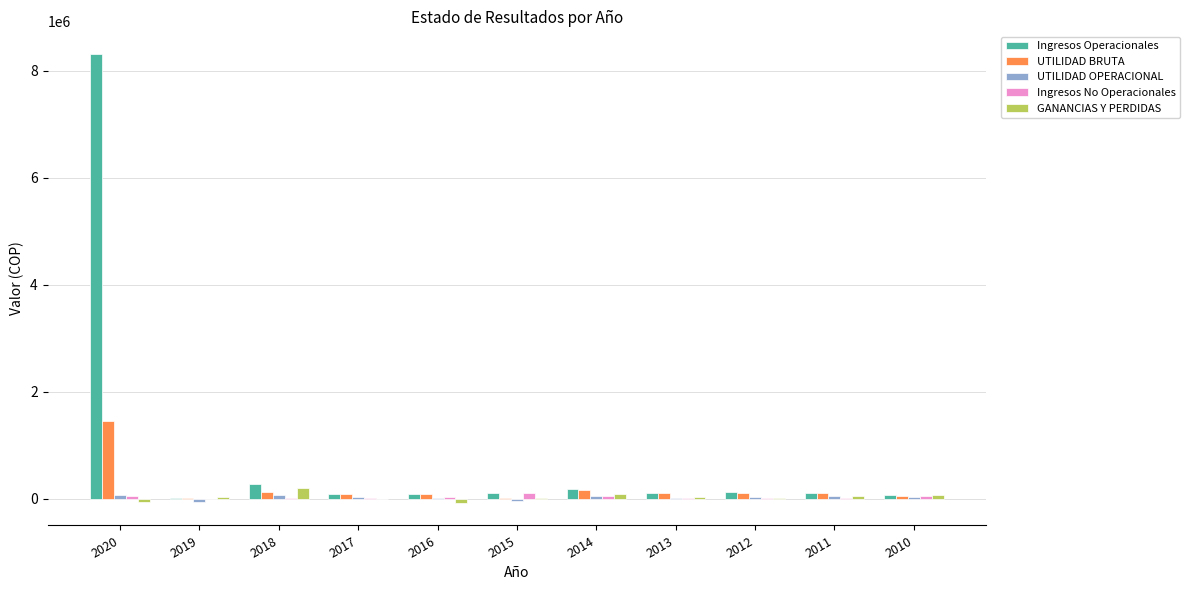

Are the bars horizontal?

No